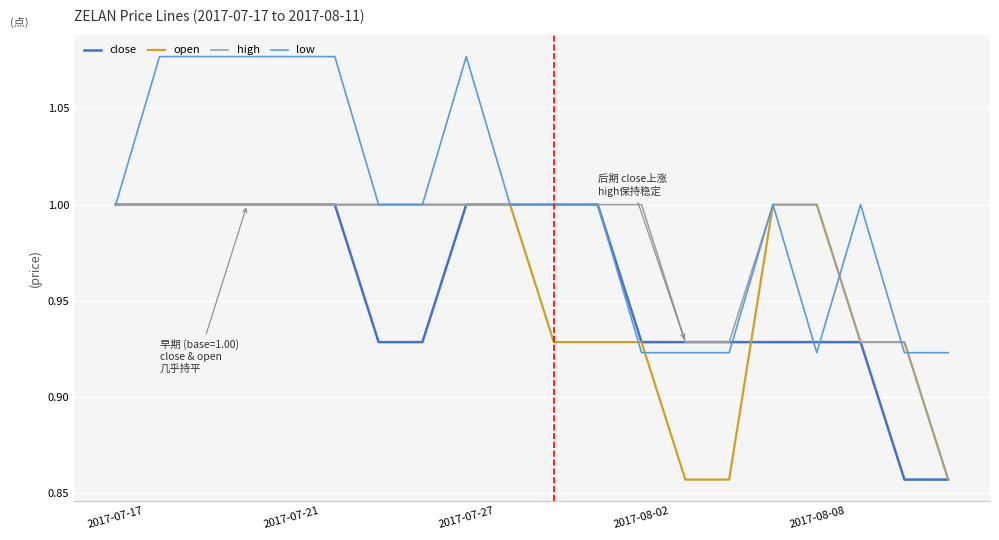

Which series has the largest total across all categories?

low